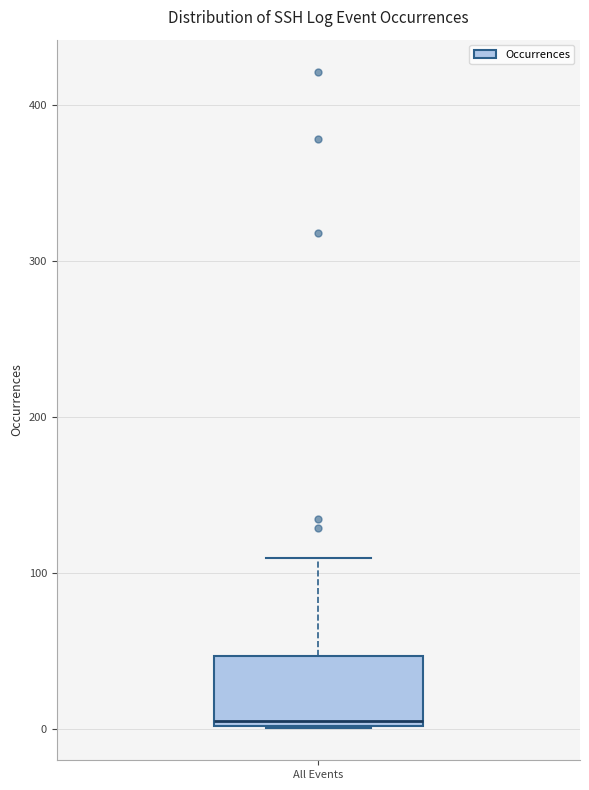

Read this box plot against the y-axis: the position of the median line, the range covered by the box, and the ends of both whiskers. The values are not printed on the chart, so give them approximately, as read against the axis.

median 10, box 0 to 50, whiskers 0 to 110